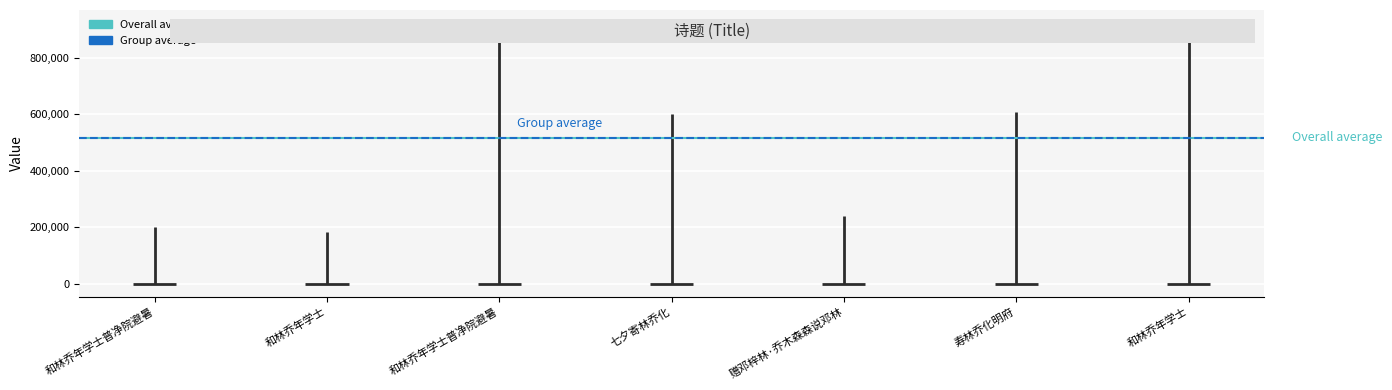

What is the label of the 1st bar from the right?

和林乔年学士